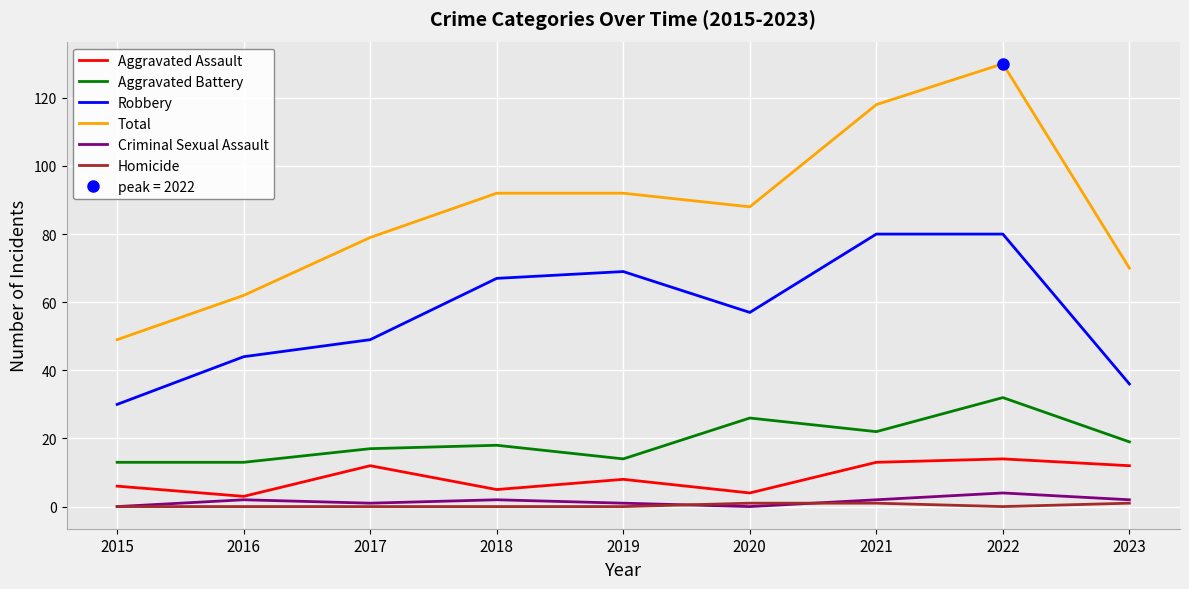

How many series are shown in this chart?

6